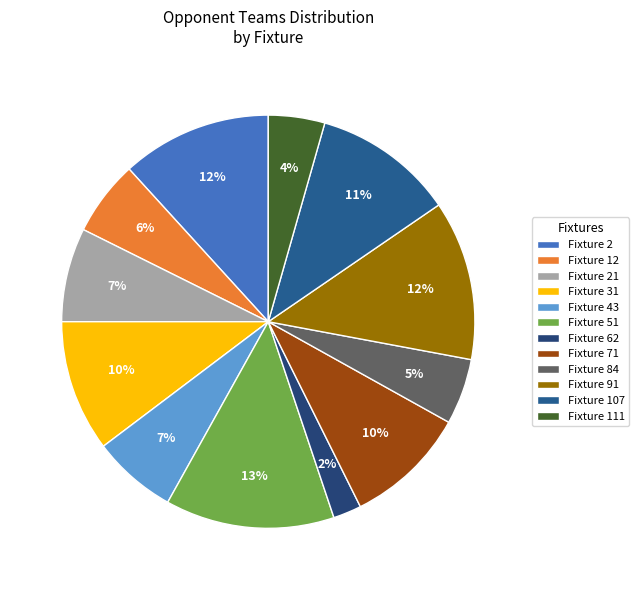

Which category has the smallest portion of the pie?

Fixture 62